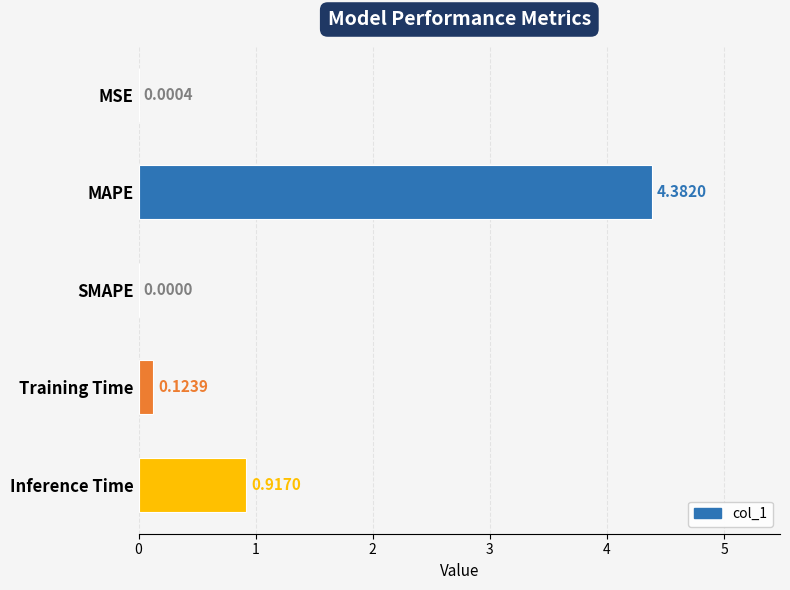

What is the sum of all values?

5.4